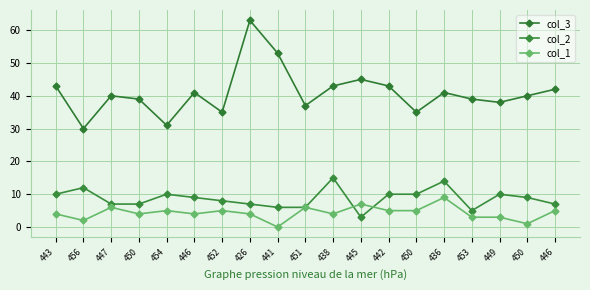

Count the number of data series in this chart.

3